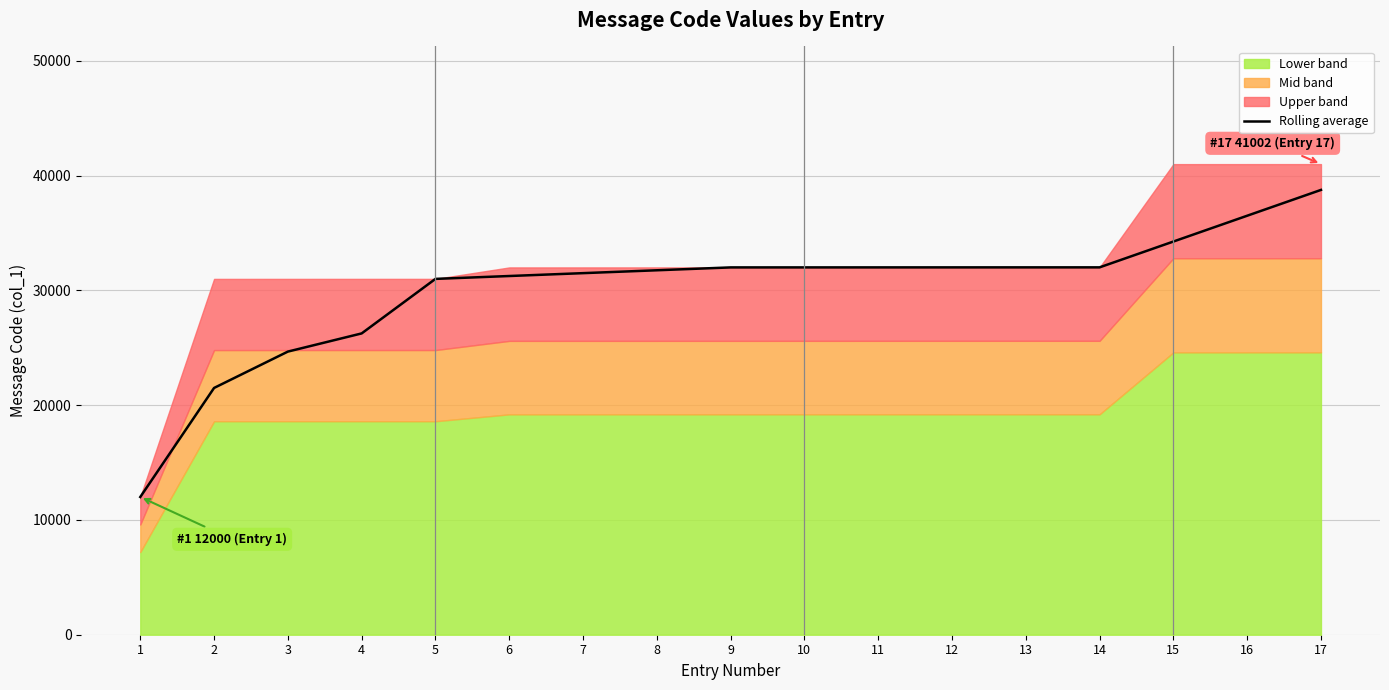

True or false: the data shows 18707.7 at 5.

False